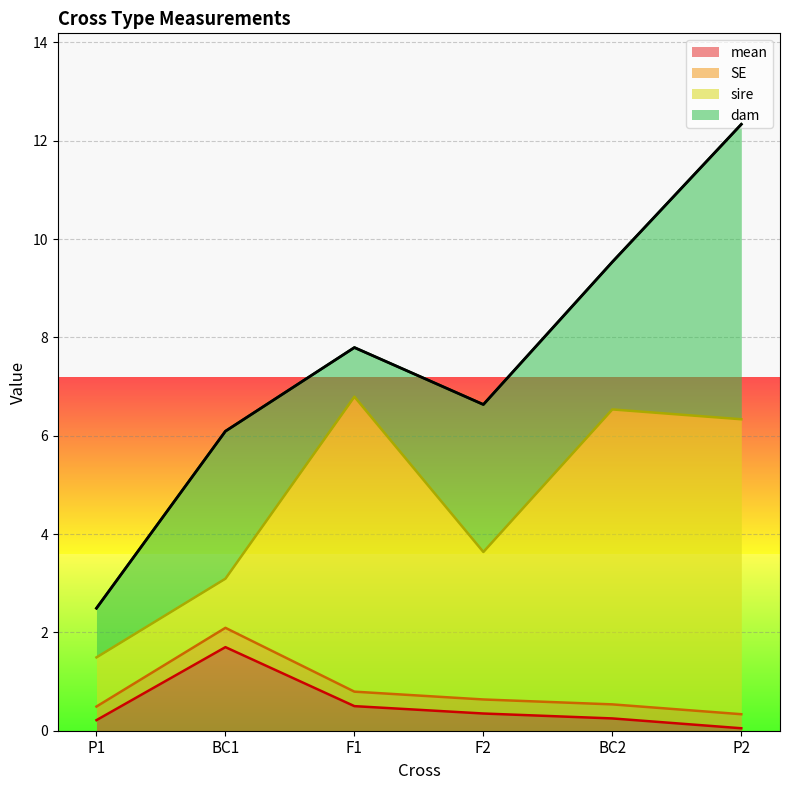

True or false: SE and mean cross at least once.

False